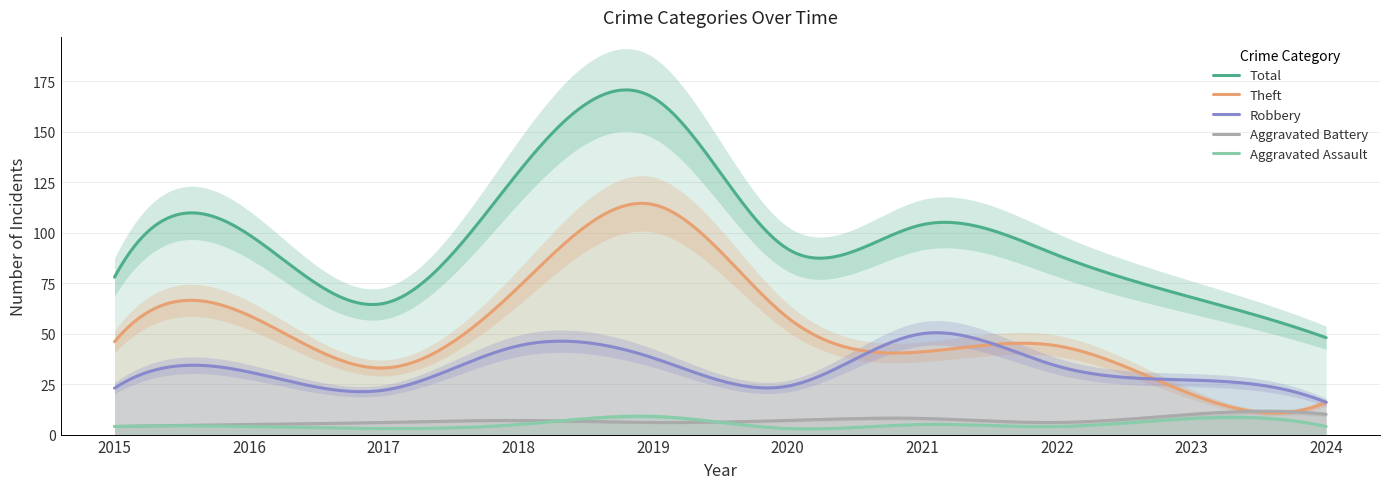

Reading left to right, what are all the values shown in this chart?

Aggravated Assault: 2015=4	2016=4	2017=3	2018=5	2019=9	2020=3	2021=5	2022=4	2023=8	2024=4
Aggravated Battery: 2015=4	2016=5	2017=6	2018=7	2019=6	2020=7	2021=8	2022=6	2023=10	2024=10
Robbery: 2015=23	2016=31	2017=22	2018=44	2019=38	2020=24	2021=50	2022=34	2023=27	2024=16
Theft: 2015=46	2016=59	2017=33	2018=73	2019=114	2020=58	2021=41	2022=44	2023=20	2024=16
Total: 2015=78	2016=99	2017=65	2018=130	2019=167	2020=92	2021=104	2022=89	2023=68	2024=48